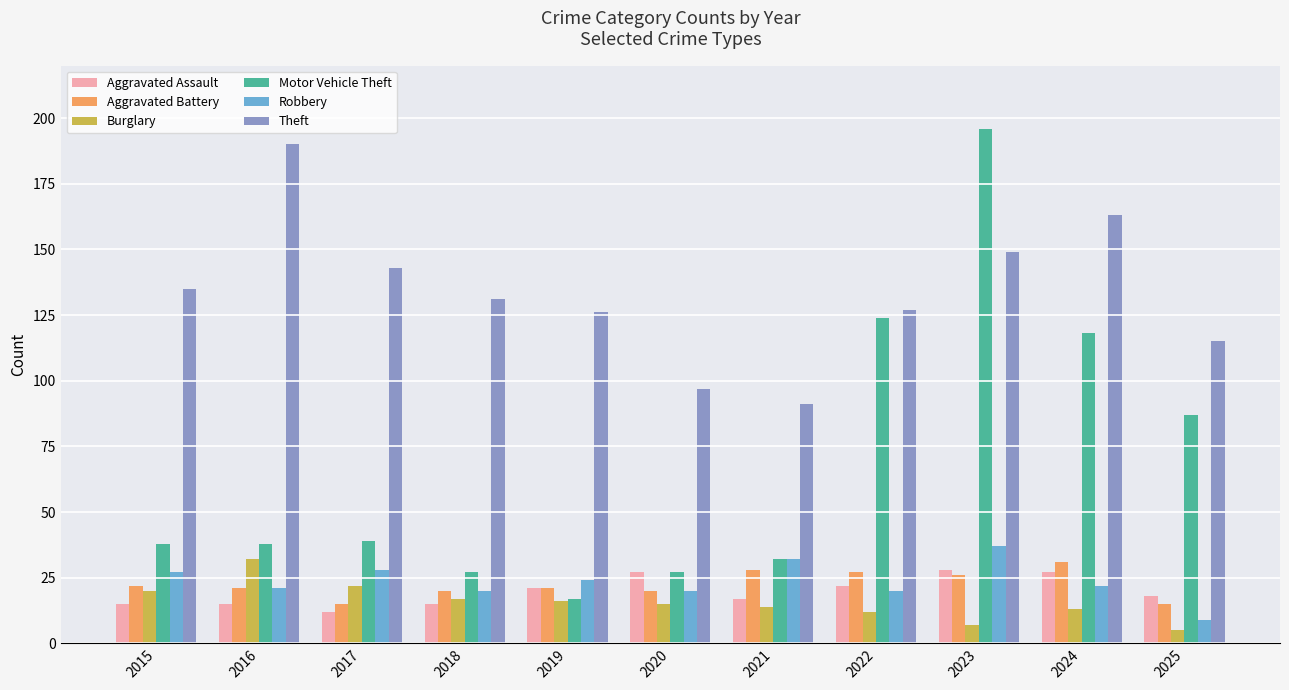

What are all the series names shown in the legend?

Aggravated Assault, Aggravated Battery, Burglary, Motor Vehicle Theft, Robbery, Theft